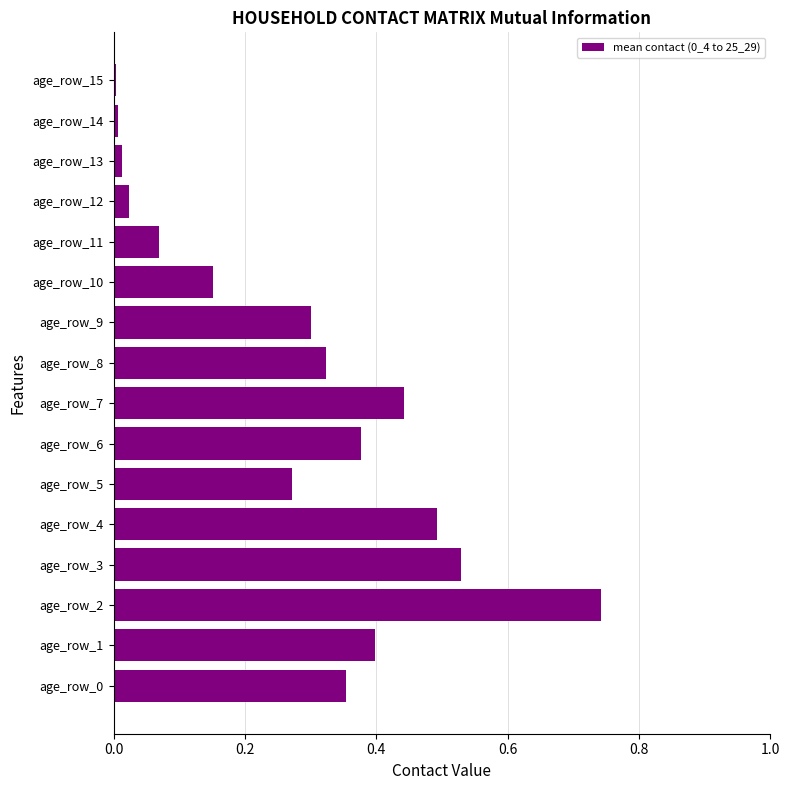

What is the change in value from age_row_6 to age_row_11?

-0.3